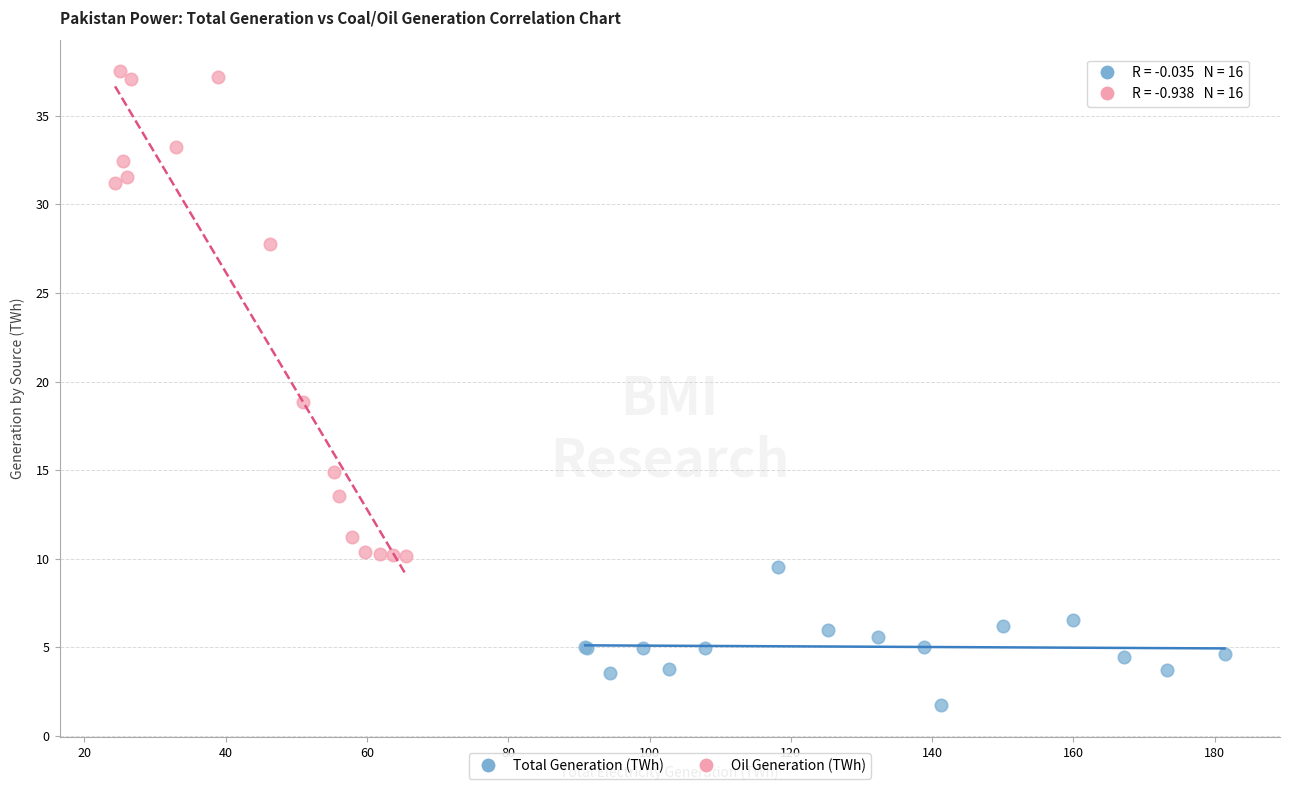

What are all the series names shown in the legend?

Total Generation (TWh), Oil Generation (TWh)